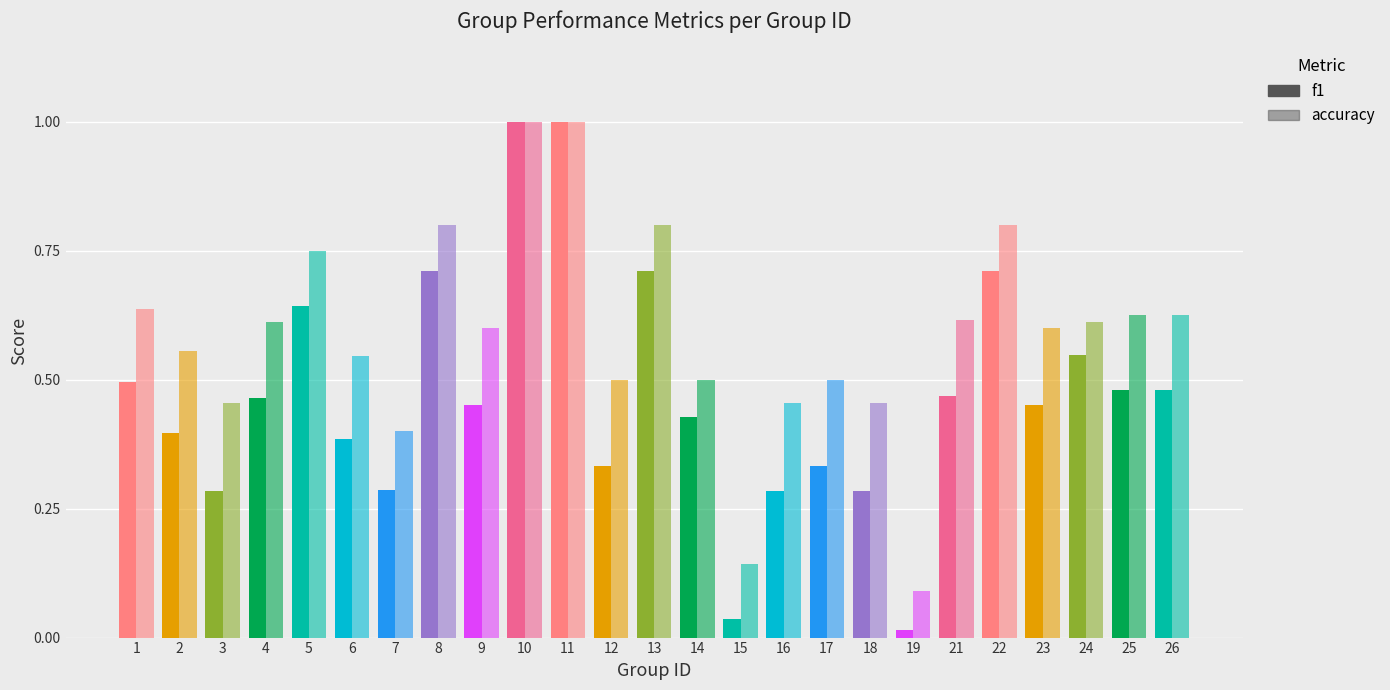

Does the chart contain stacked bars?

No